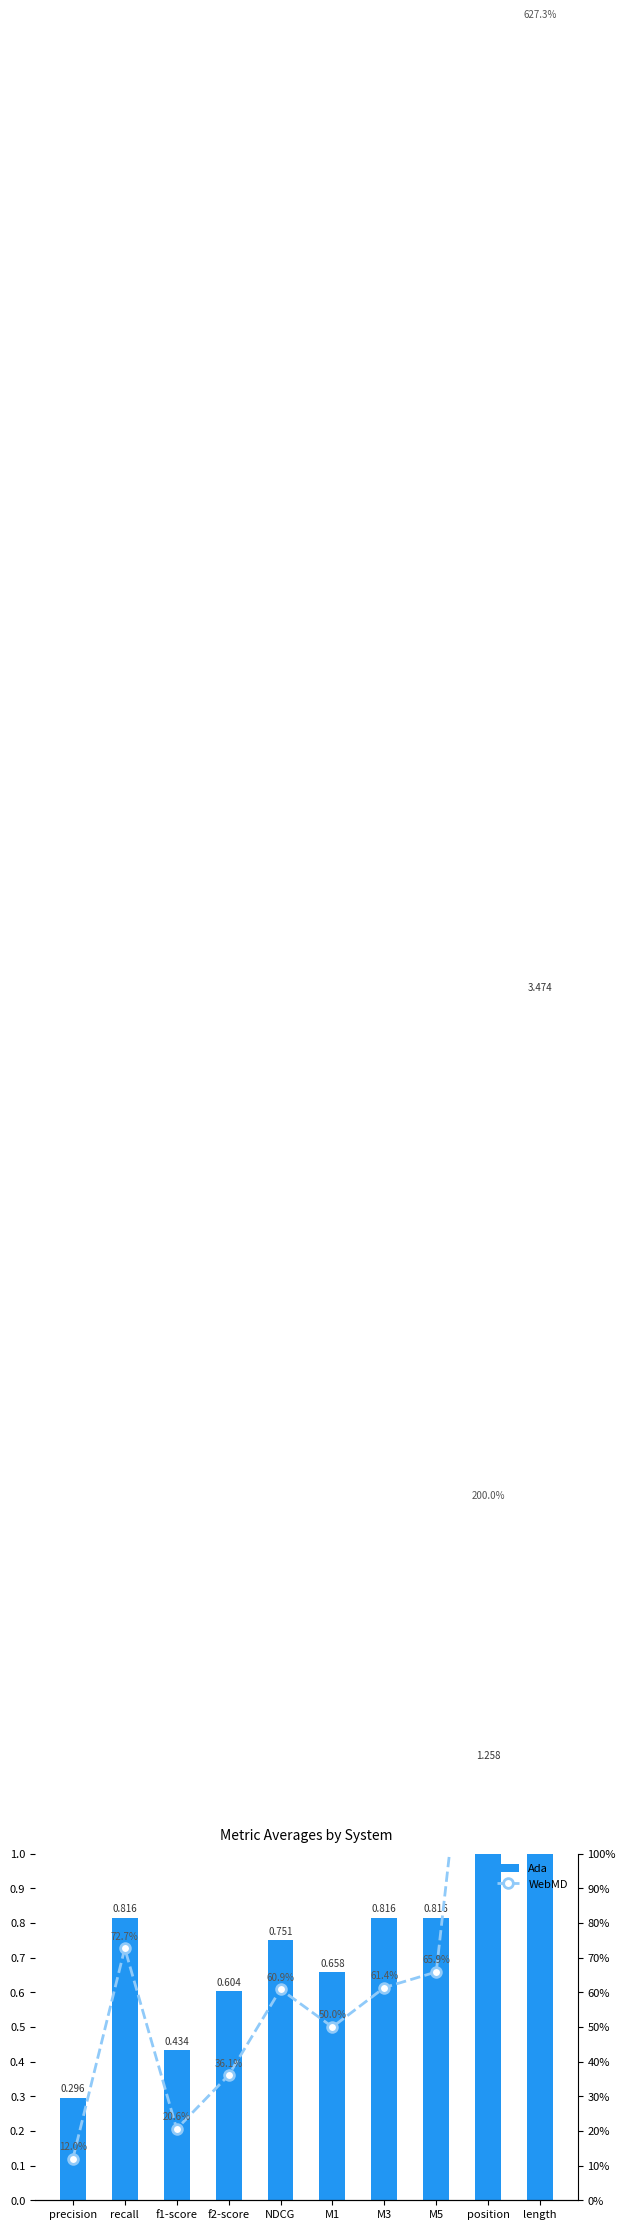

Reading left to right, what are all the values shown in this chart?

Ada: 0.3	0.8	0.4	0.6	0.8	0.7	0.8	0.8	1.3	3.5
WebMD: 0.1	0.7	0.2	0.4	0.6	0.5	0.6	0.7	2.0	6.3